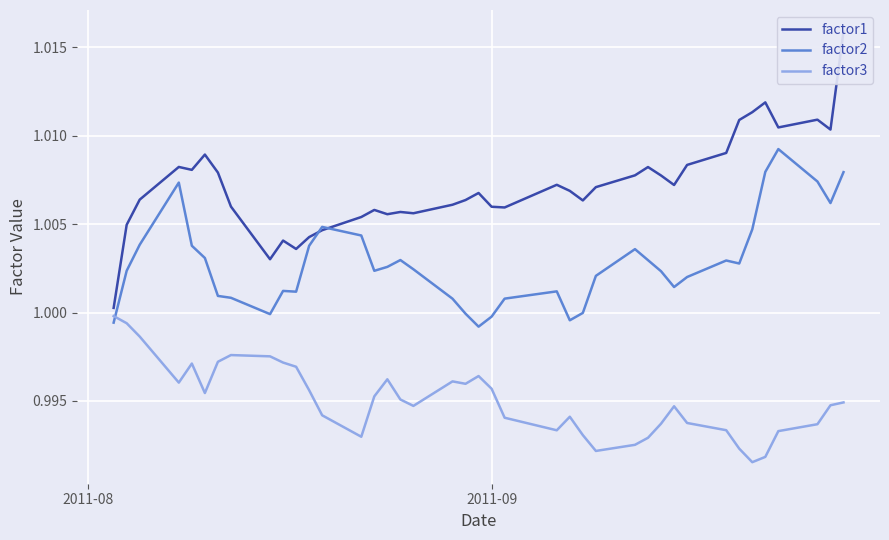

Is it true that factor1 equals 1.8 at 2011-09?

False